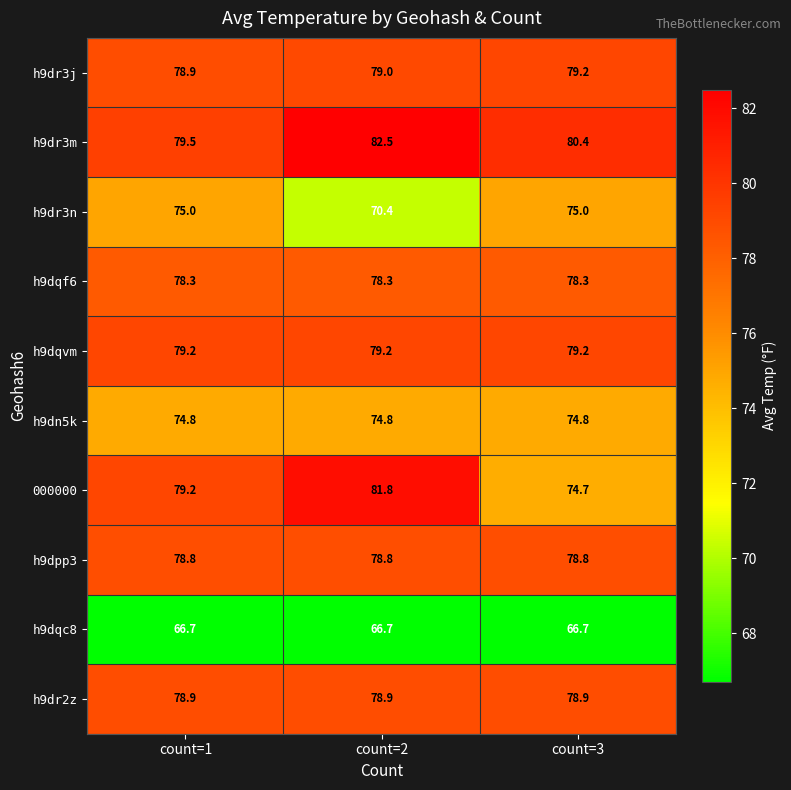

Reading left to right, list all the values displayed in this chart.

h9dr3j: count=1=78.9	count=2=79.0	count=3=79.2
h9dr3m: count=1=79.5	count=2=82.5	count=3=80.4
h9dr3n: count=1=75.0	count=2=70.4	count=3=75.0
h9dqf6: count=1=78.3	count=2=78.3	count=3=78.3
h9dqvm: count=1=79.2	count=2=79.2	count=3=79.2
h9dn5k: count=1=74.8	count=2=74.8	count=3=74.8
000000: count=1=79.2	count=2=81.8	count=3=74.7
h9dpp3: count=1=78.8	count=2=78.8	count=3=78.8
h9dqc8: count=1=66.7	count=2=66.7	count=3=66.7
h9dr2z: count=1=78.9	count=2=78.9	count=3=78.9